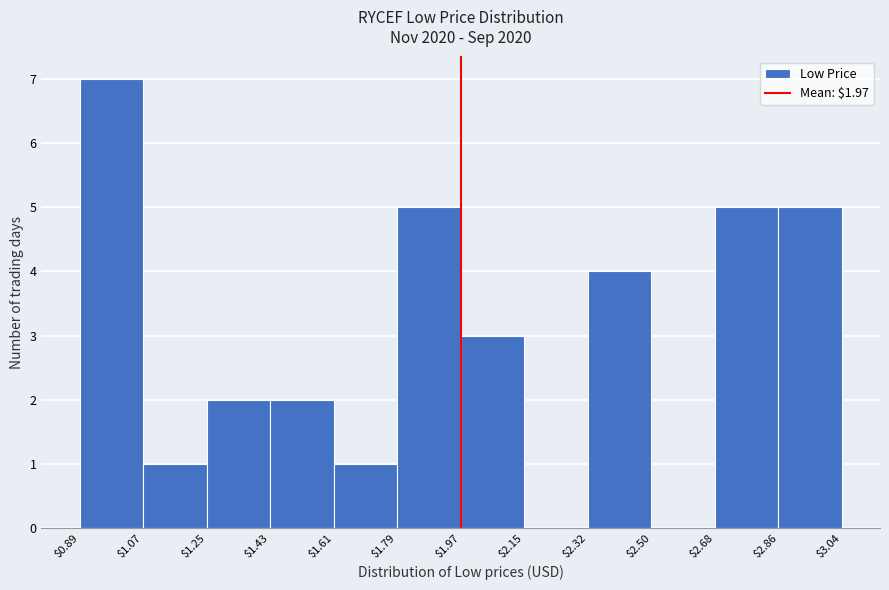

Over which range of the x-axis is the bar tallest?

$0.89 to $1.07